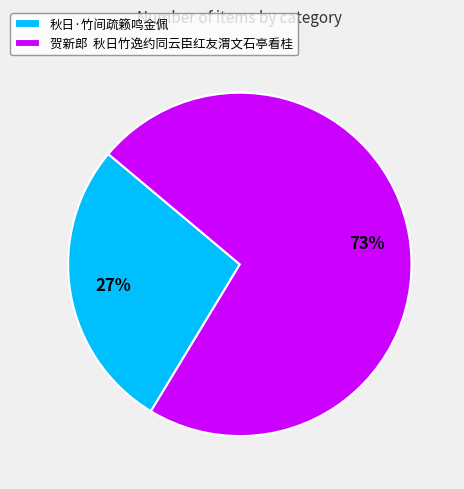

To the nearest percent, what is the combined percentage of 贺新郎 秋日竹逸约同云臣红友渭文石亭看桂 and 秋日·竹间疏籁鸣金佩?

100%